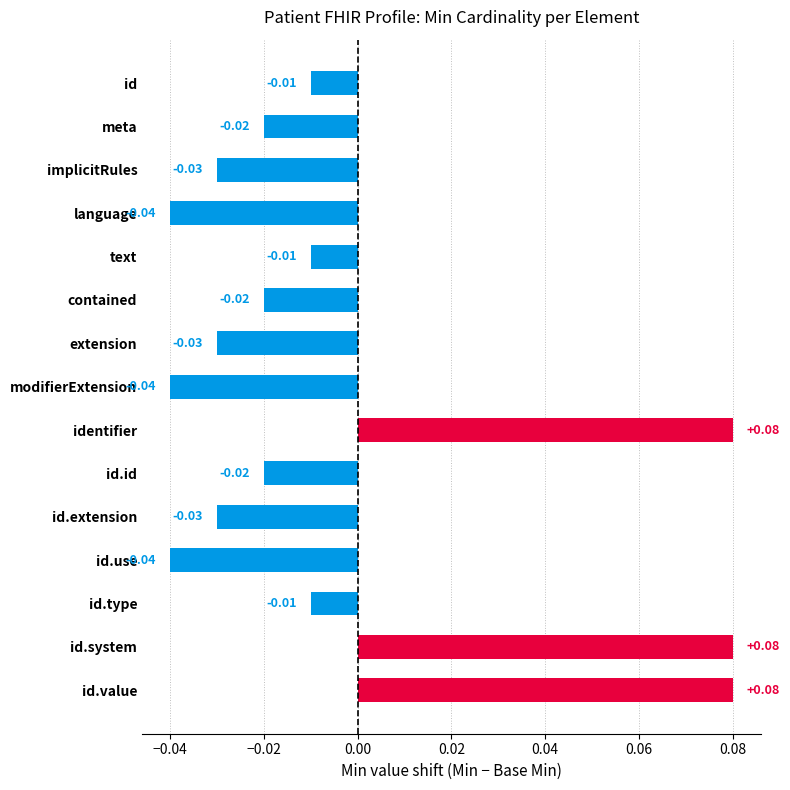

Between id.extension and identifier, which is larger?

identifier